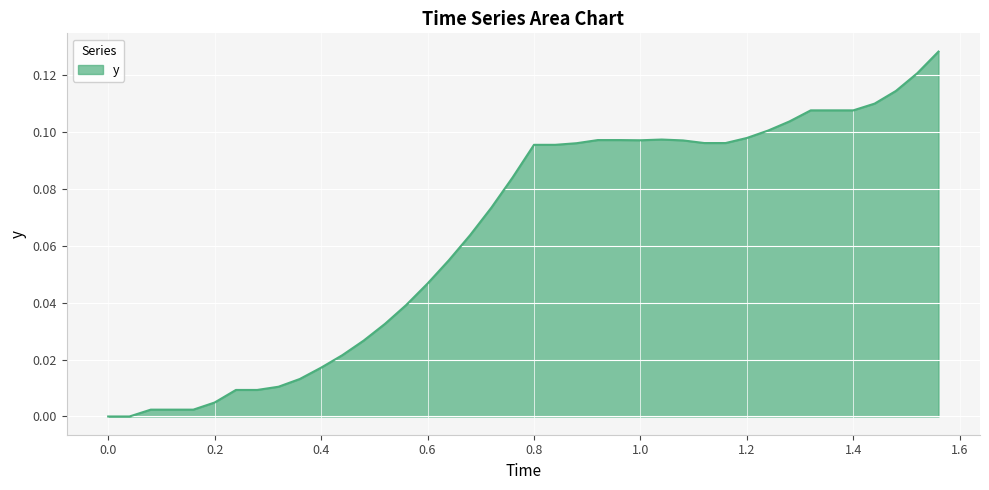

How many lines are shown in the chart?

1